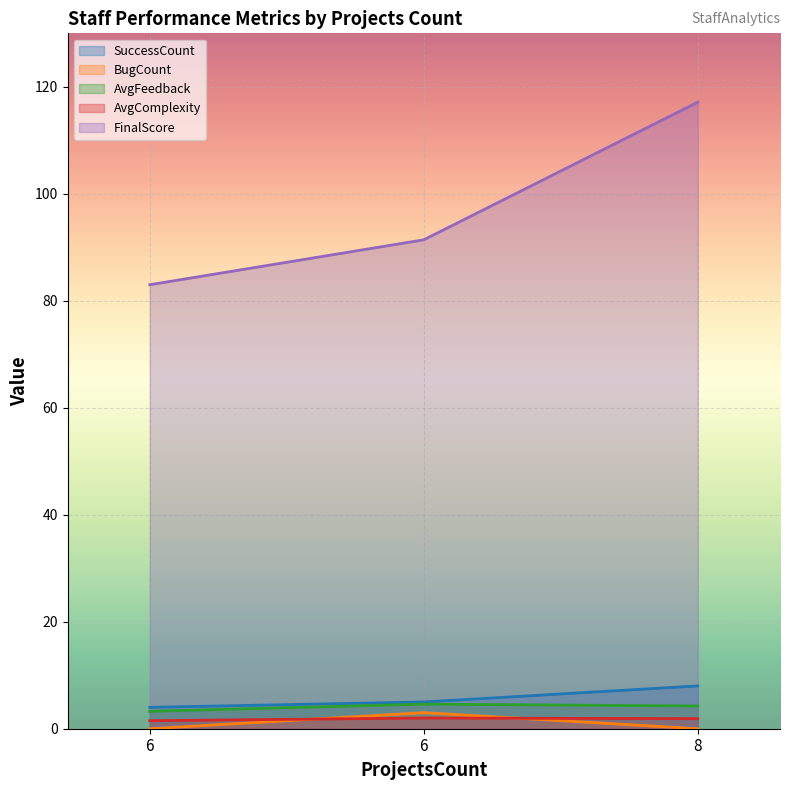

What is the sum of all BugCount values?

3.0